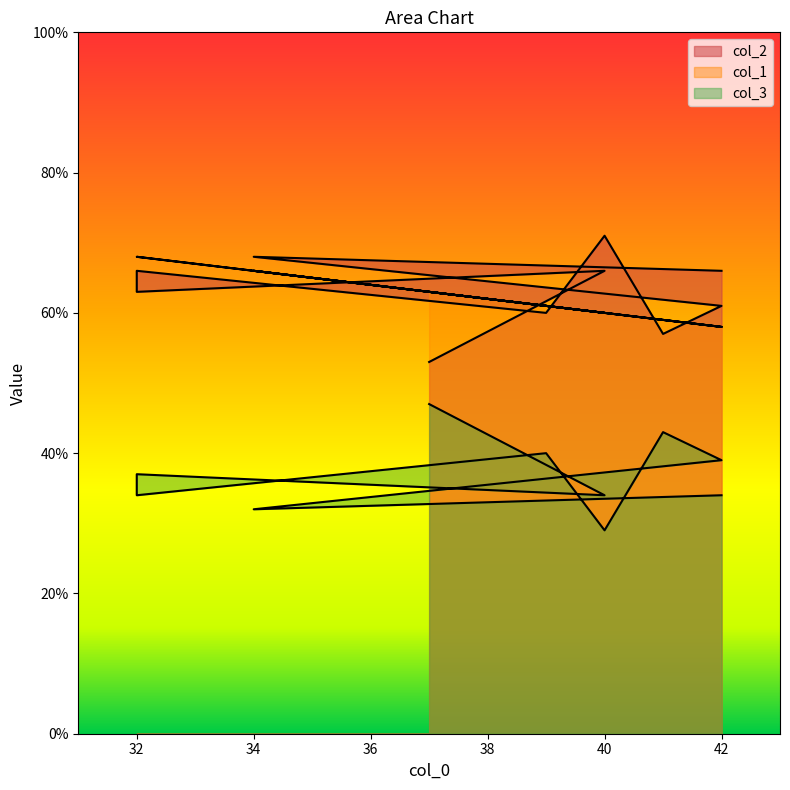

True or false: col_2 has a value of 66 at 40.

True